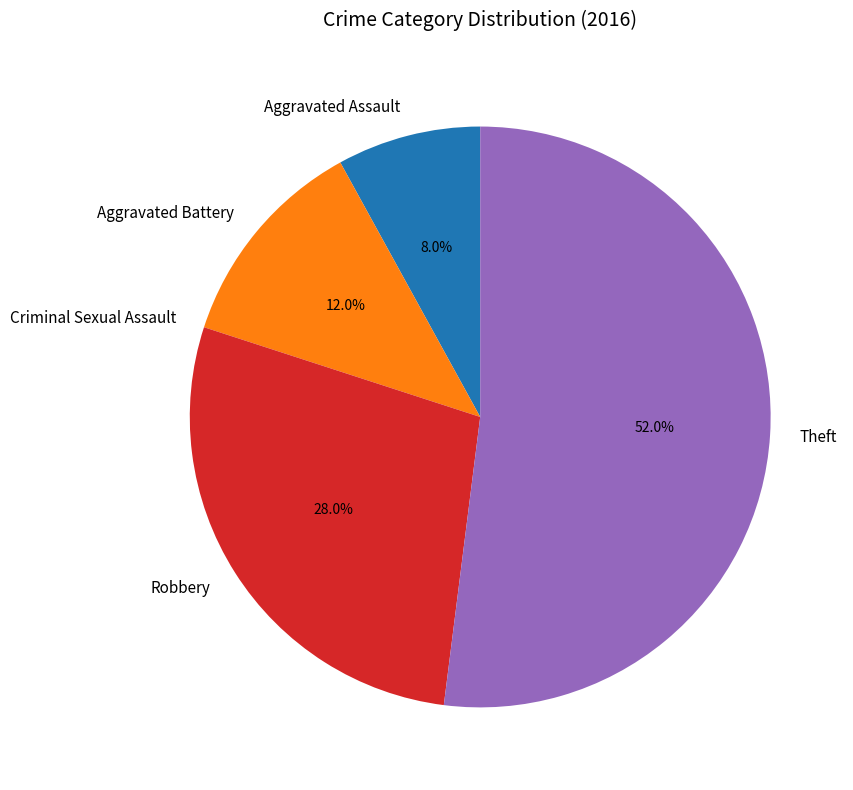

To the nearest percent, what percentage of the pie is Theft?

52%